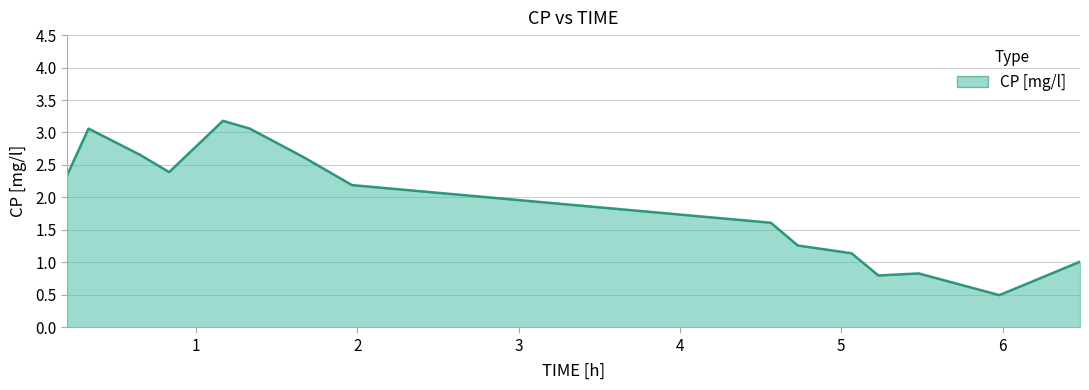

What is the smallest value displayed?

0.5